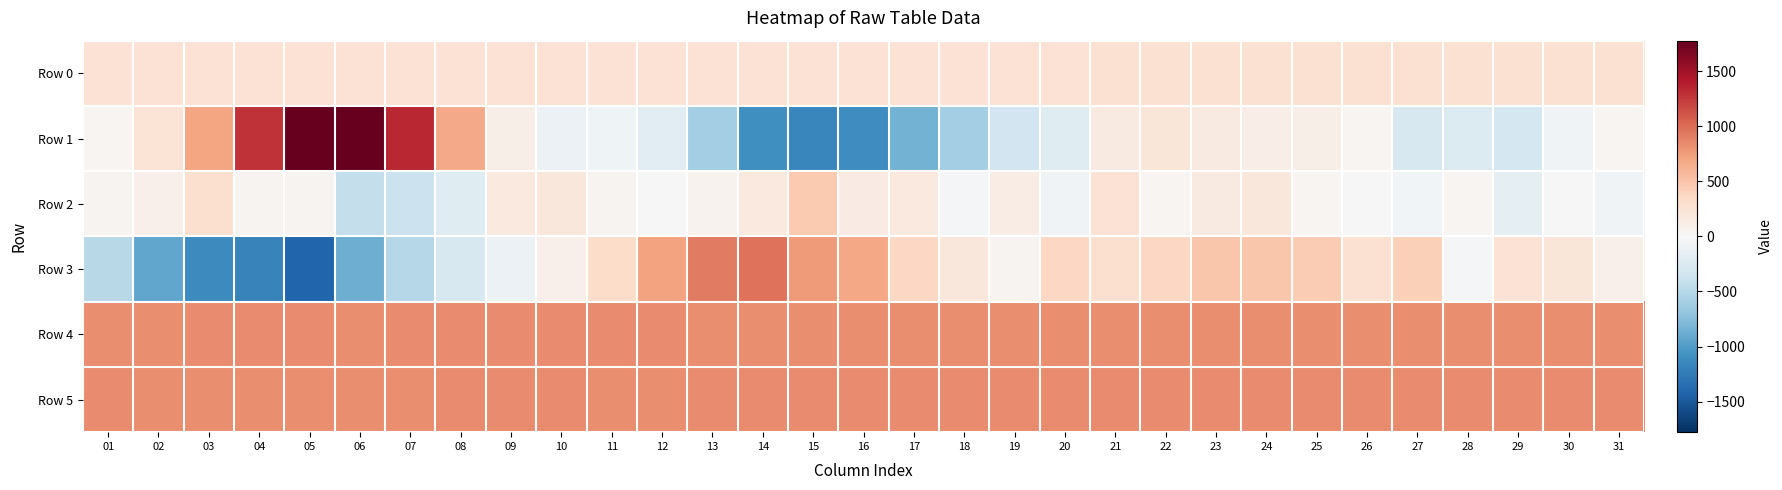

Reading left to right, extract all data points from this chart.

Row 0: 01=263.0	02=263.1	03=263.1	04=263.2	05=263.2	06=263.2	07=263.3	08=263.3	09=263.4	10=263.5	11=263.5	12=263.5	13=263.6	14=263.6	15=263.7	16=263.7	17=263.8	18=263.9	19=263.9	20=263.9	21=264.0	22=264.0	23=264.0	24=264.1	25=264.2	26=264.2	27=264.2	28=264.3	29=264.4	30=264.4	31=264.4
Row 1: 01=37.0	02=246.0	03=697.0	04=1281.0	05=1778.0	06=1774.0	07=1347.0	08=674.0	09=105.0	10=-98.0	11=-72.0	12=-188.0	13=-598.0	14=-1089.0	15=-1164.0	16=-1100.0	17=-838.0	18=-609.0	19=-337.0	20=-213.0	21=162.0	22=217.0	23=161.0	24=123.0	25=102.0	26=28.0	27=-279.0	28=-240.0	29=-319.0	30=-60.0	31=39.0
Row 2: 01=48.0	02=90.0	03=286.0	04=53.0	05=45.0	06=-421.0	07=-381.0	08=-209.0	09=173.0	10=195.0	11=44.0	12=6.0	13=58.0	14=175.0	15=469.0	16=150.0	17=169.0	18=-22.0	19=138.0	20=-65.0	21=257.0	22=38.0	23=158.0	24=207.0	25=29.0	26=-7.0	27=-47.0	28=34.0	29=-154.0	30=-3.0	31=-56.0
Row 3: 01=-497.0	02=-921.0	03=-1139.0	04=-1190.0	05=-1405.0	06=-867.0	07=-509.0	08=-284.0	09=-102.0	10=94.0	11=320.0	12=710.0	13=924.0	14=965.0	15=754.0	16=692.0	17=373.0	18=200.0	19=54.0	20=362.0	21=285.0	22=364.0	23=496.0	24=496.0	25=454.0	26=267.0	27=424.0	28=-25.0	29=254.0	30=219.0	31=92.0
Row 4: 01=830.0	02=829.0	03=841.0	04=838.0	05=838.0	06=833.0	07=838.0	08=841.0	09=836.0	10=834.0	11=837.0	12=836.0	13=832.0	14=831.0	15=833.0	16=829.0	17=825.0	18=827.0	19=825.0	20=826.0	21=830.0	22=826.0	23=825.0	24=827.0	25=827.0	26=825.0	27=827.0	28=827.0	29=822.0	30=833.0	31=828.0
Row 5: 01=838.0	02=832.0	03=833.0	04=831.0	05=828.0	06=831.0	07=830.0	08=834.0	09=834.0	10=834.0	11=829.0	12=830.0	13=839.0	14=846.0	15=844.0	16=841.0	17=836.0	18=837.0	19=840.0	20=841.0	21=844.0	22=838.0	23=837.0	24=838.0	25=836.0	26=838.0	27=840.0	28=837.0	29=837.0	30=836.0	31=838.0